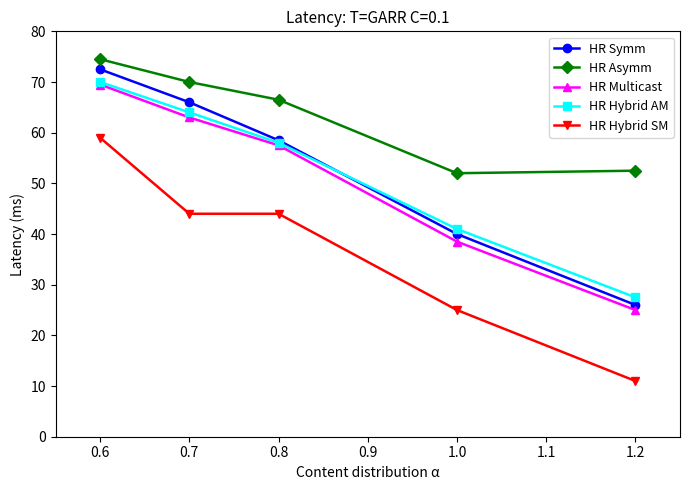

True or false: HR Hybrid AM and HR Asymm cross at least once.

False